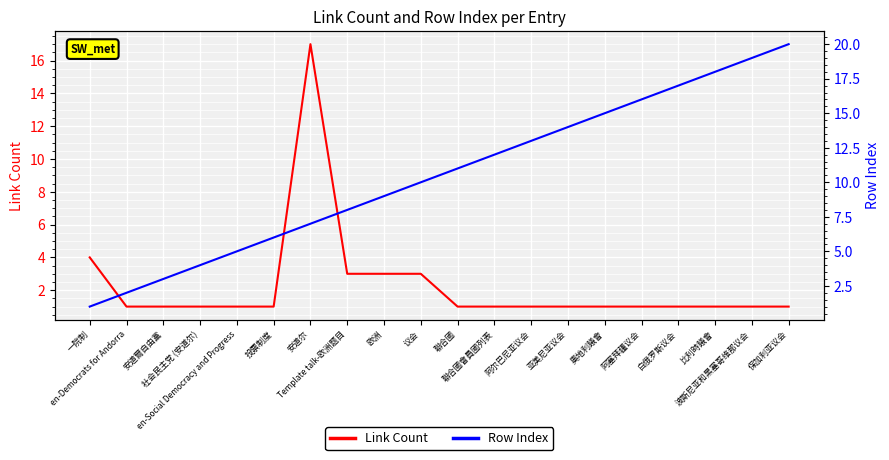

What is the value of the Link Count point at the 2nd from the left?

1